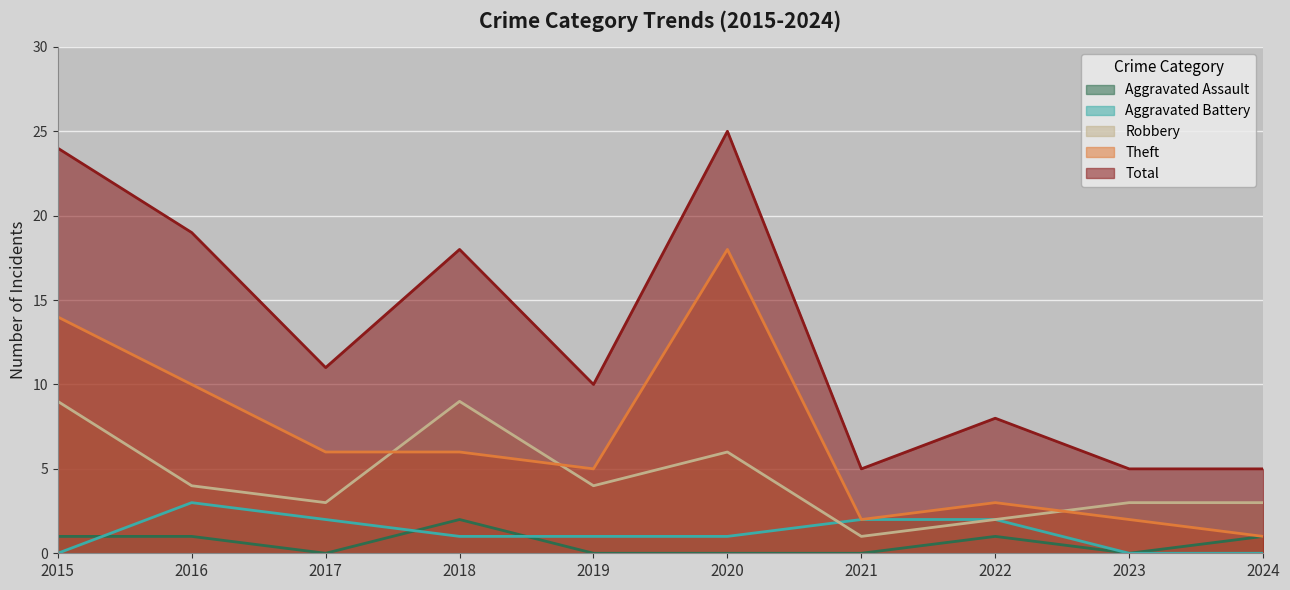

True or false: Aggravated Assault has more than 1 interior local peaks.

True